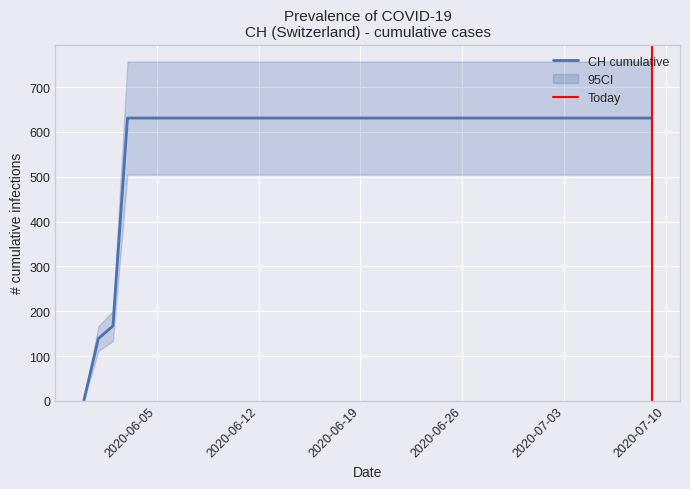

Reading right to left, what are all the values shown in this chart?

631	631	631	631	631	631	631	631	631	631	631	631	631	631	631	631	631	631	631	631	631	631	631	631	631	631	631	631	631	631	631	631	631	631	631	631	631	167	139	0